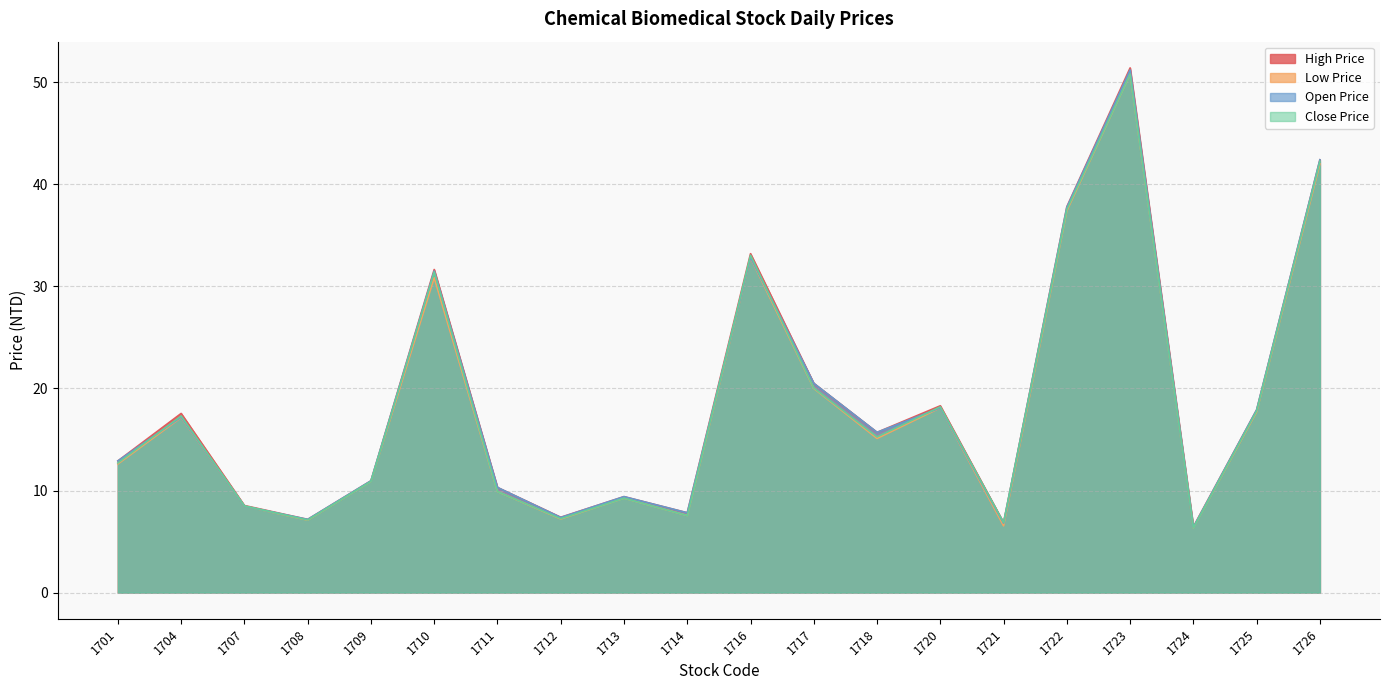

True or false: Close Price and High Price cross at least once.

False